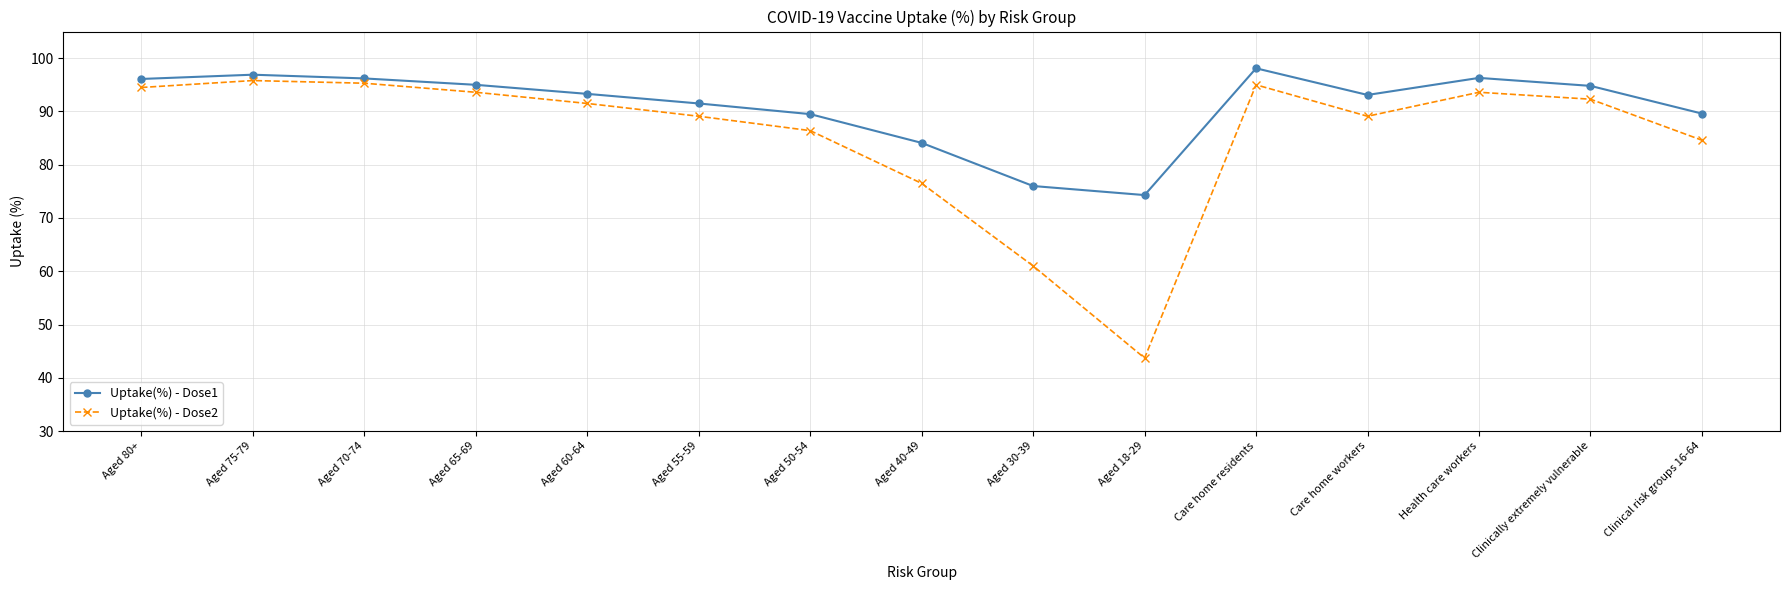

What is the difference between the highest and lowest values at Aged 80+?

1.6